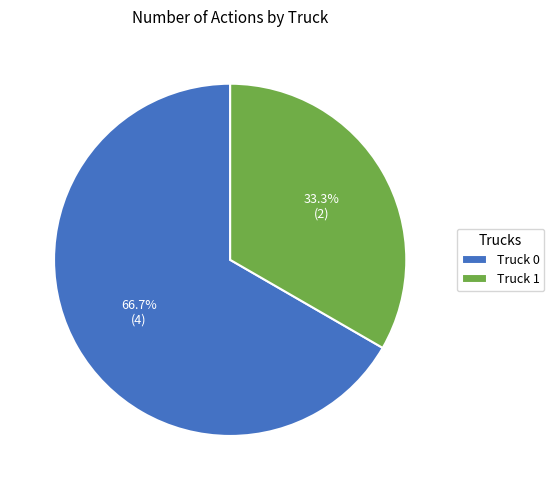

To the nearest percent, what percentage of the pie is Truck 0?

67%